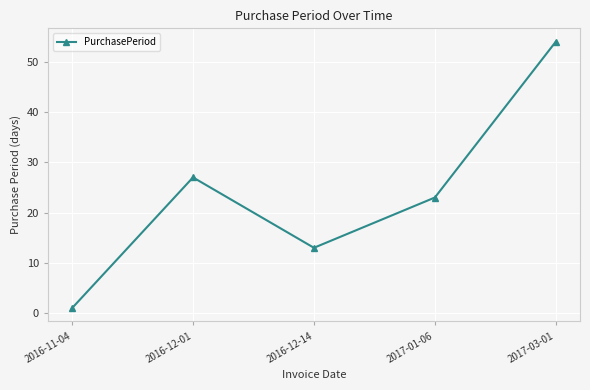

At which category does the chart reach its peak across all series?

2017-03-01